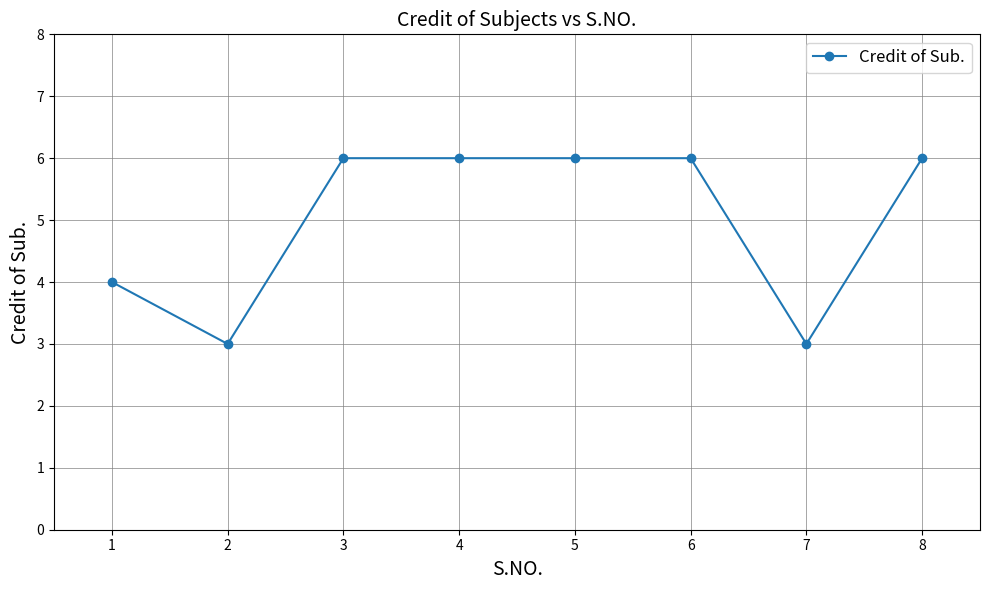

What is the change in value from 1 to 2?

-1